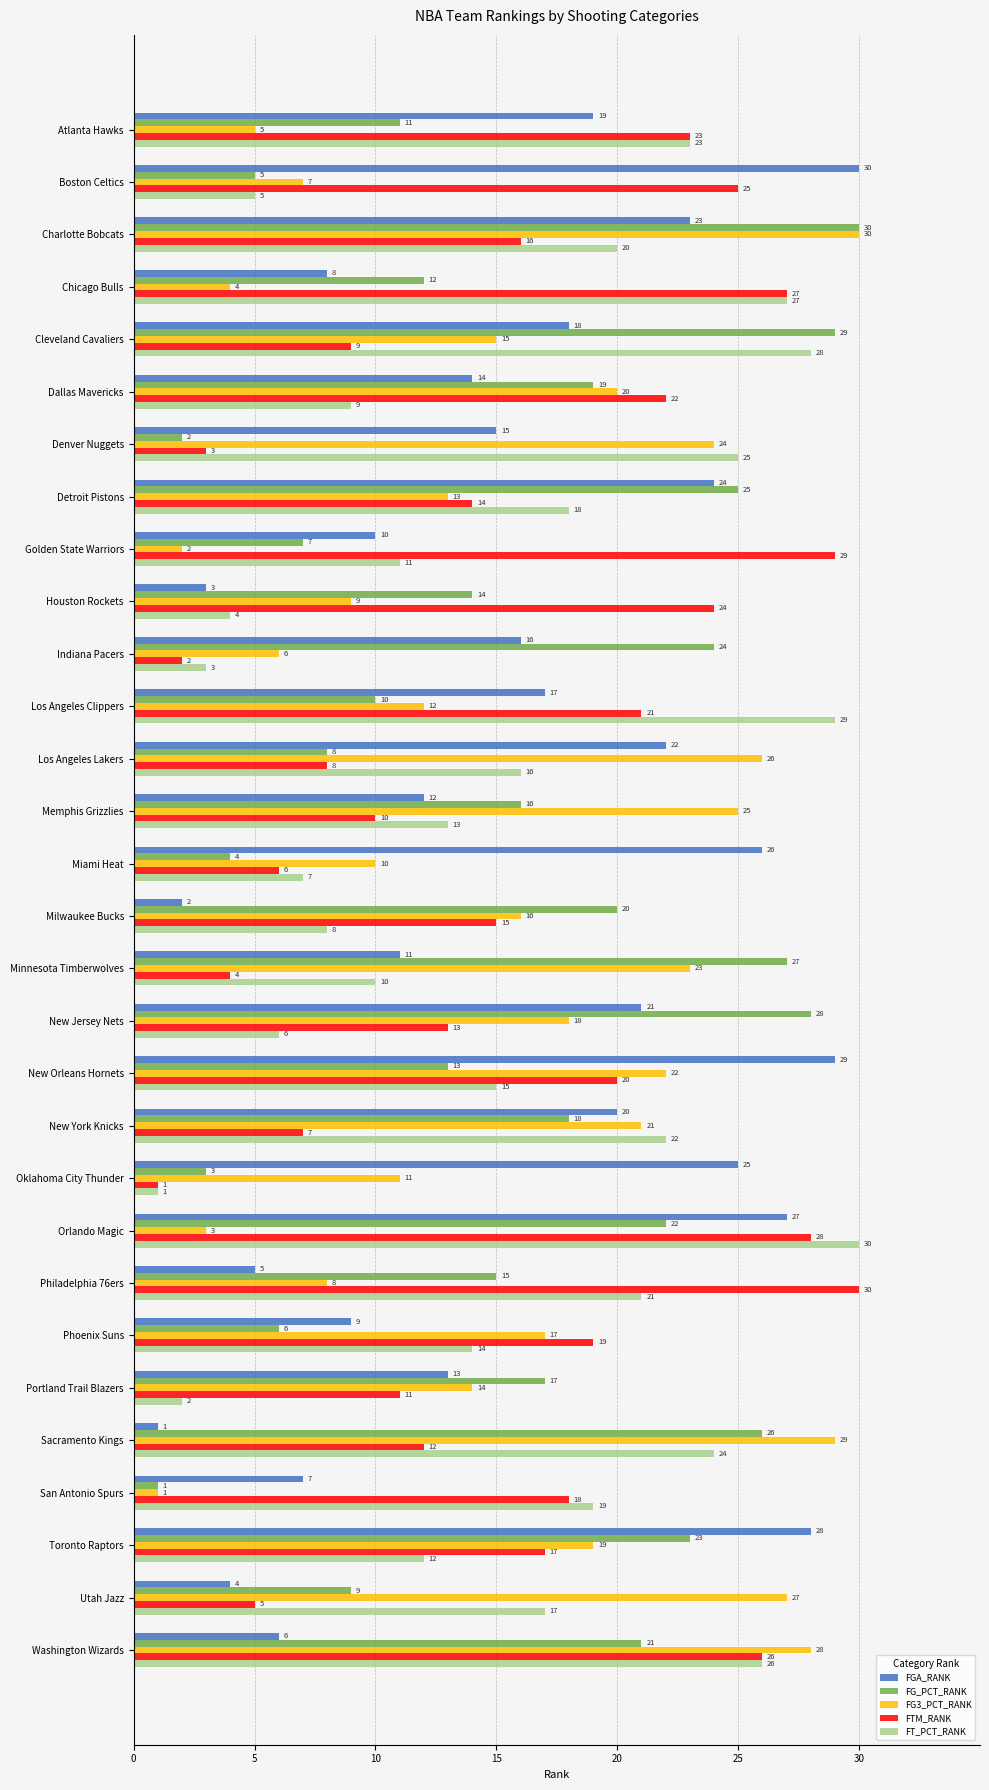

The FG_PCT_RANK series shows 41 at New Jersey Nets. True or false?

False